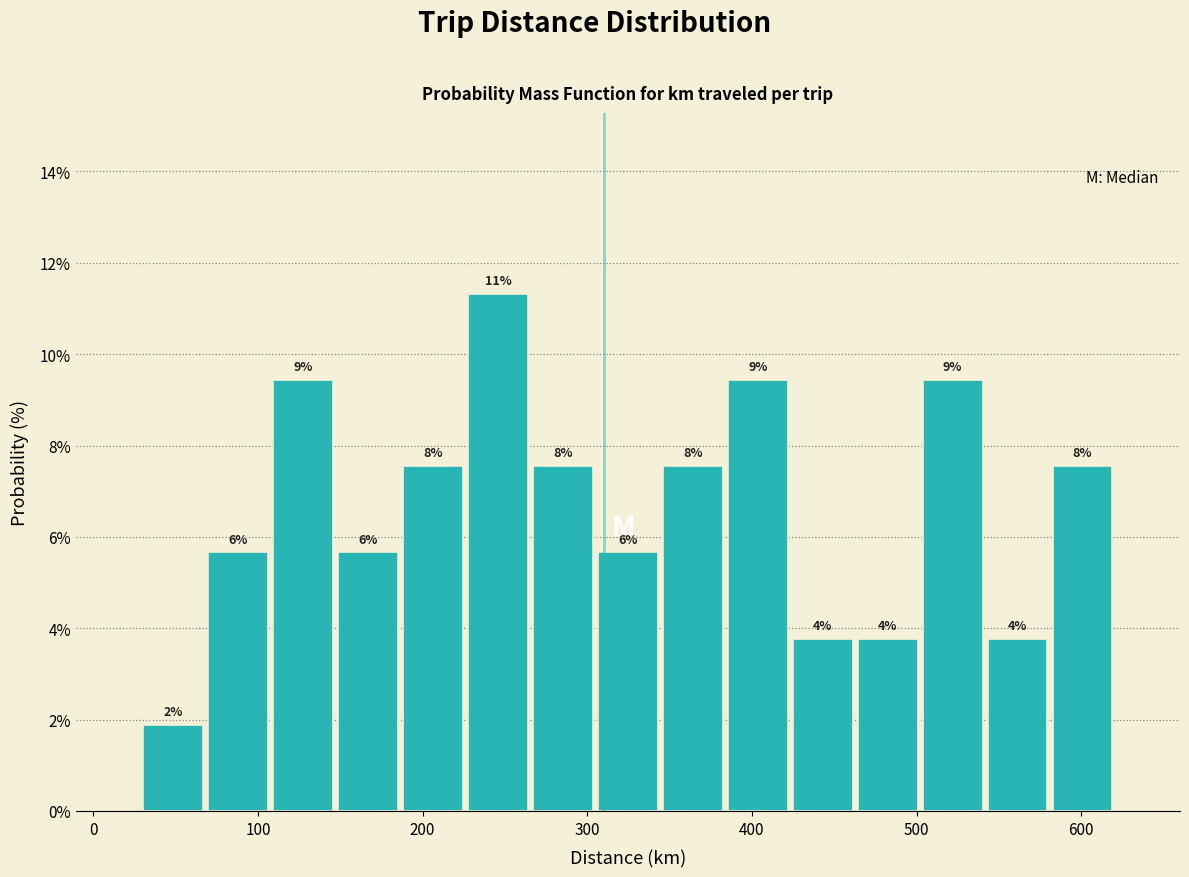

Around what value on the x-axis is the tallest bar? Give the approximate position of its centre, as read against the axis.

250